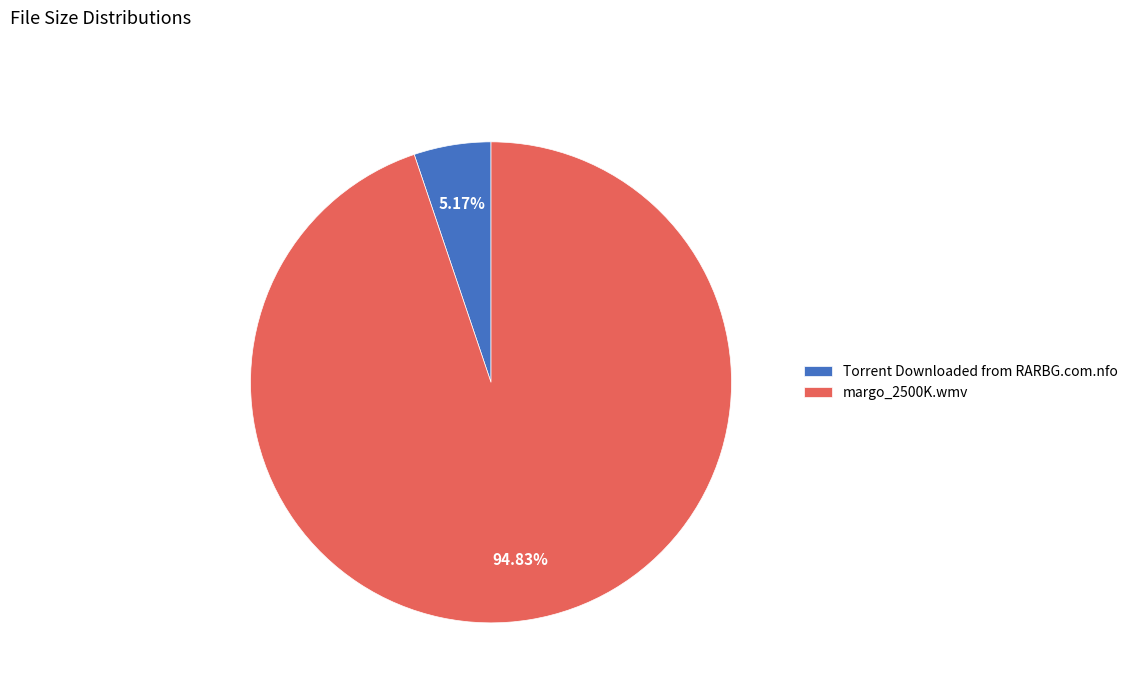

Which category has the biggest portion of the pie?

margo_2500K.wmv